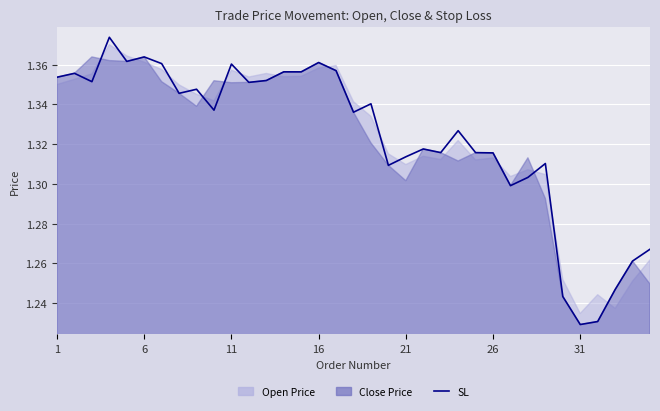

True or false: the data shows 0.5 at 8.

False